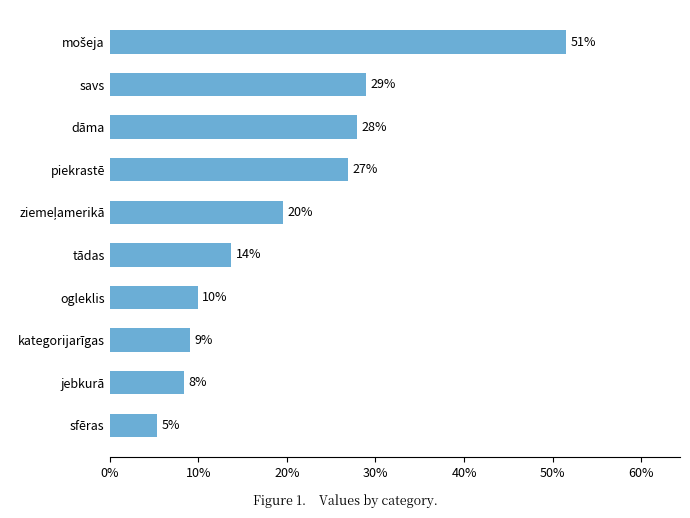

How many values are between 0 and 1?

10